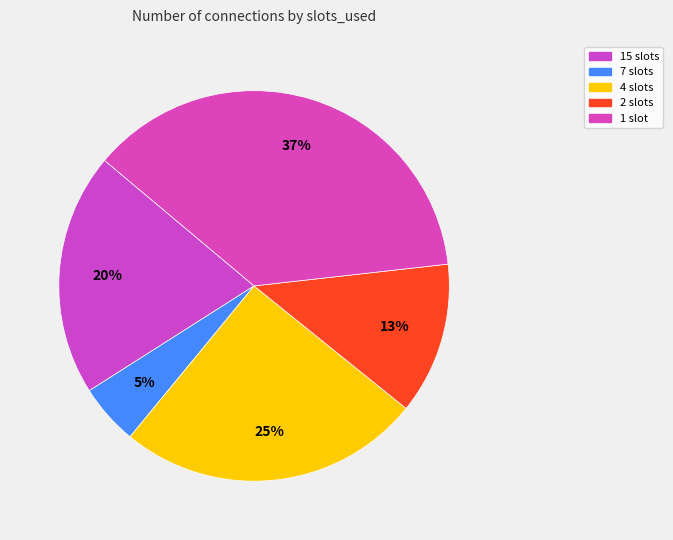

Which category has the biggest portion of the pie?

1 slot